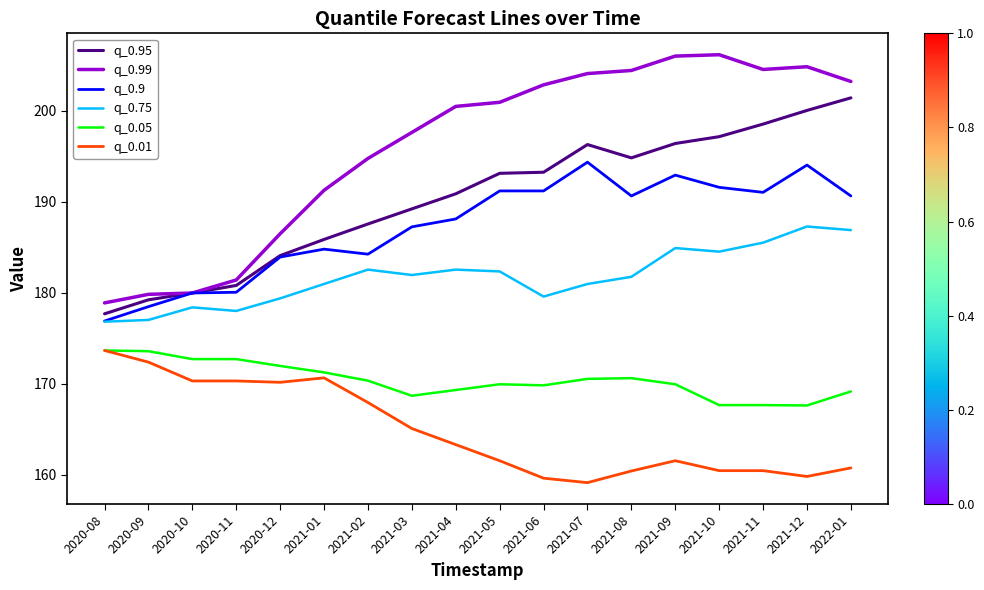

What is the smallest value displayed?

159.1